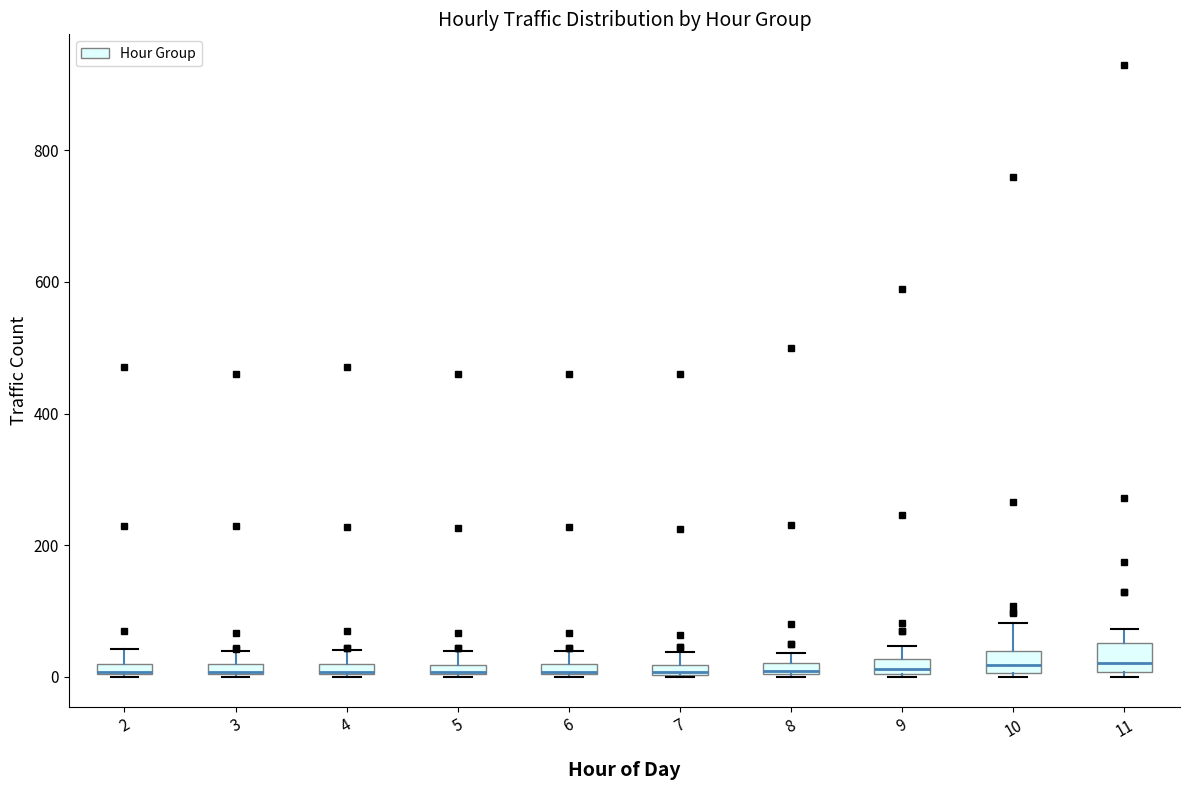

Where does the upper whisker of the box at x = 3 end on the y-axis? The values are not printed on the chart, so give them approximately, as read against the axis.

40